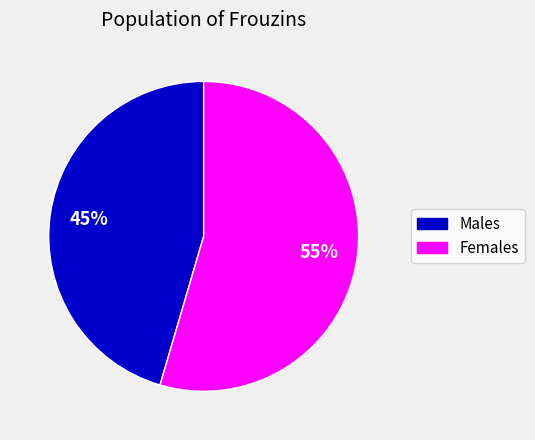

How many slices are in this pie chart?

2